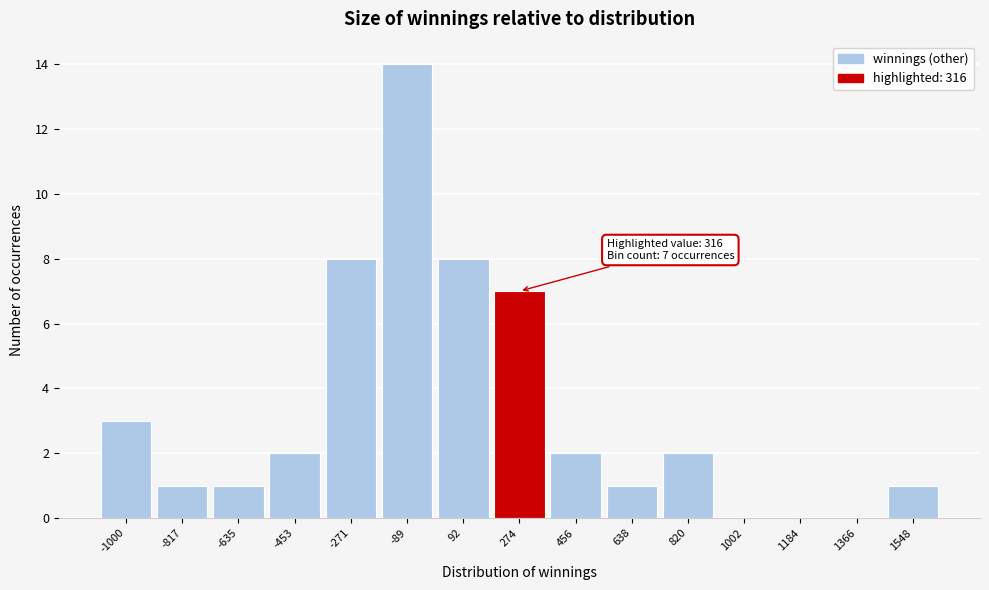

Reading left to right, transcribe all the data shown in this chart.

-1000=3	-817=1	-635=1	-453=2	-271=8	-89=14	92=8	274=7	456=2	638=1	820=2	1002=0	1184=0	1366=0	1548=1